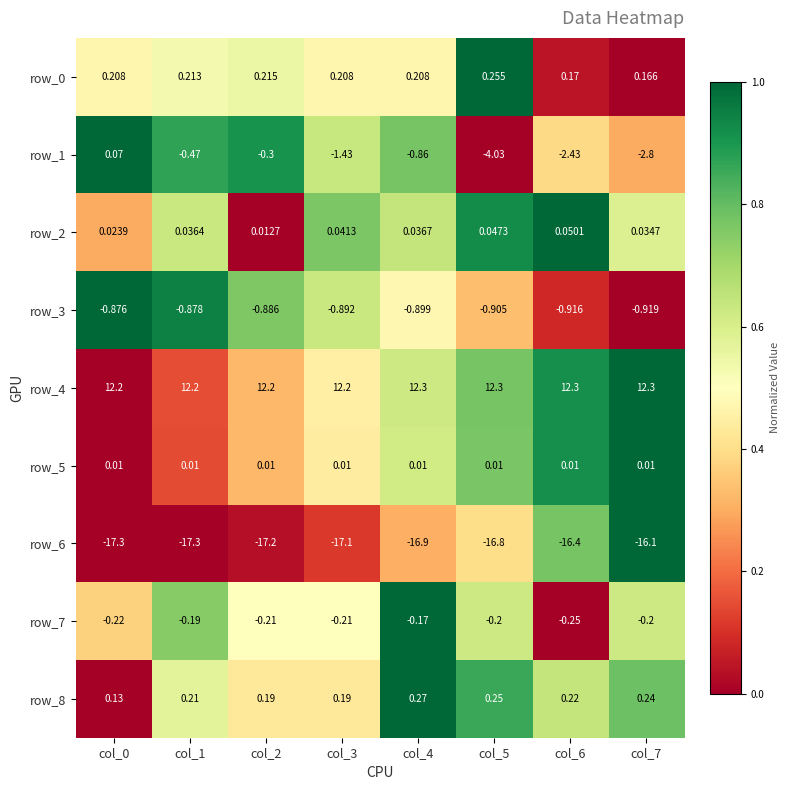

Is the value of row_3 at col_4 greater than the value of row_4 at col_7?

No